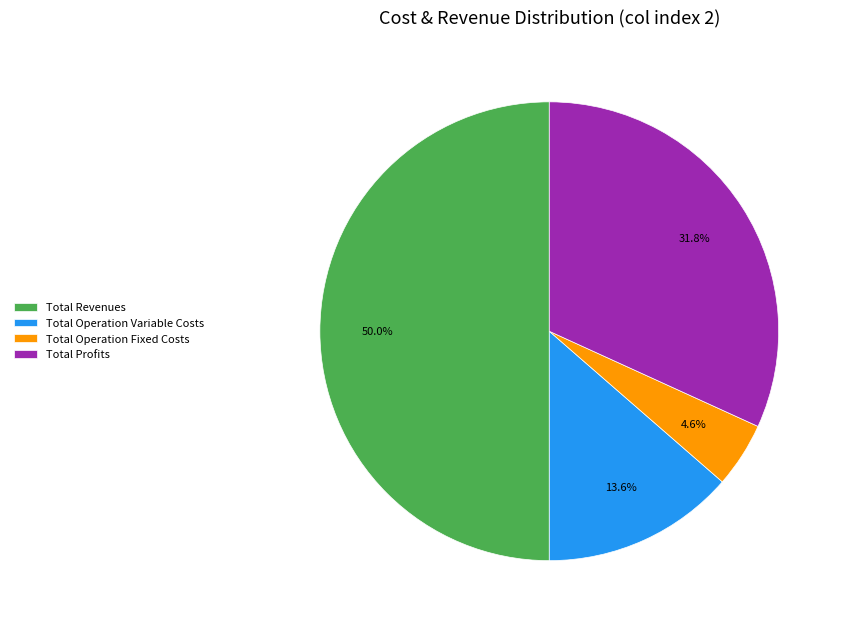

What percentage is the Total Operation Fixed Costs slice, to the nearest percent?

5%